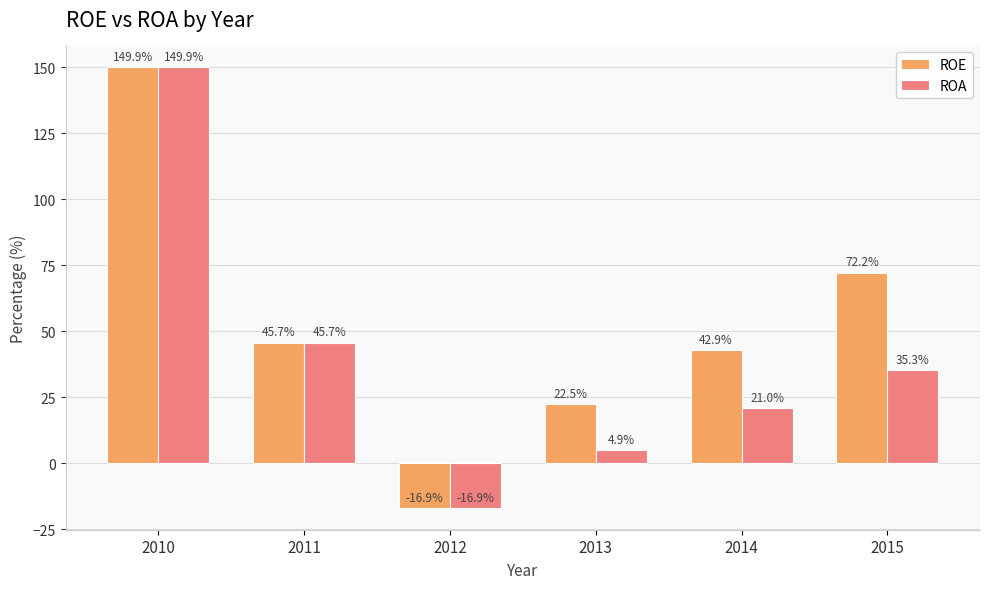

Rank the series by their average value, from lowest to highest.

ROA, ROE